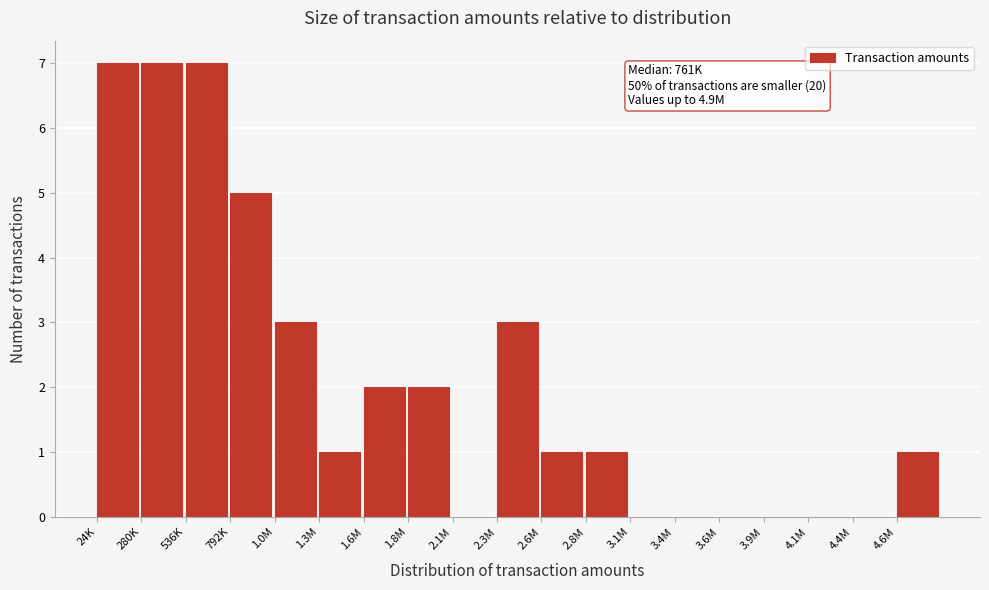

Reading left to right, transcribe all the data shown in this chart.

24K=7	280K=7	536K=7	792K=5	1.0M=3	1.3M=1	1.6M=2	1.8M=2	2.1M=0	2.3M=3	2.6M=1	2.8M=1	3.1M=0	3.4M=0	3.6M=0	3.9M=0	4.1M=0	4.4M=0	4.6M=1